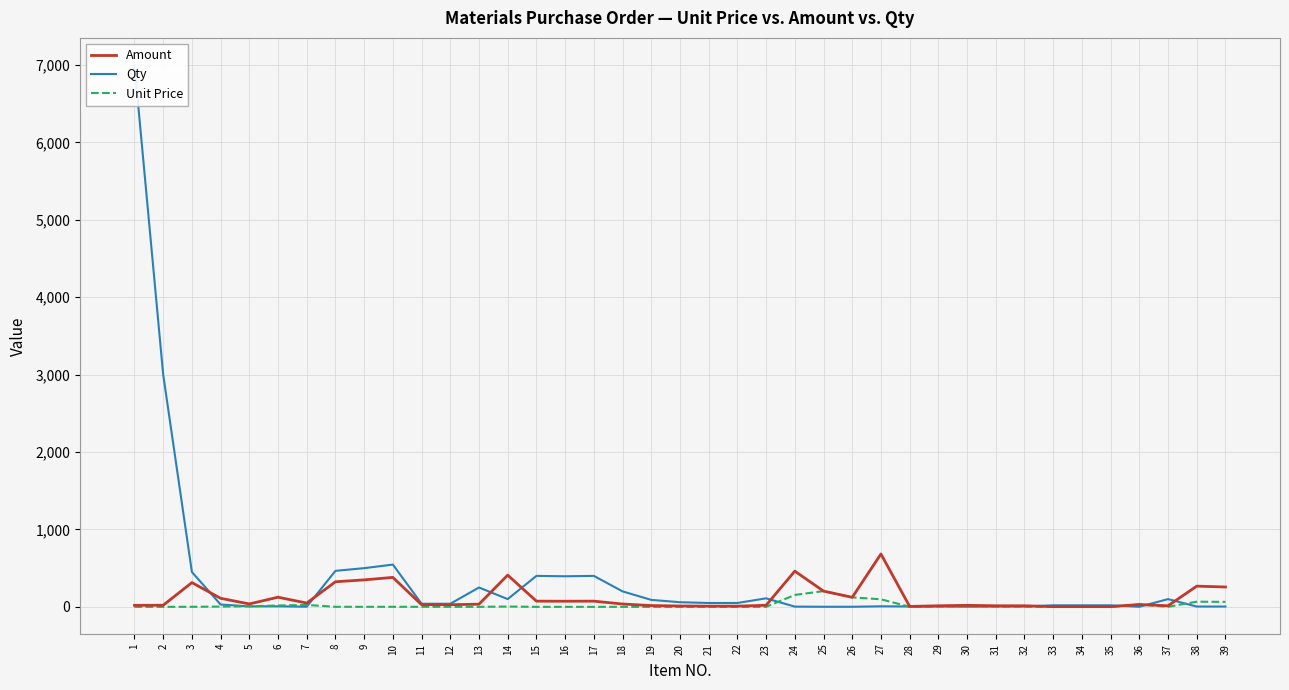

What is the spread (max minus min) of values at 3?

449.3